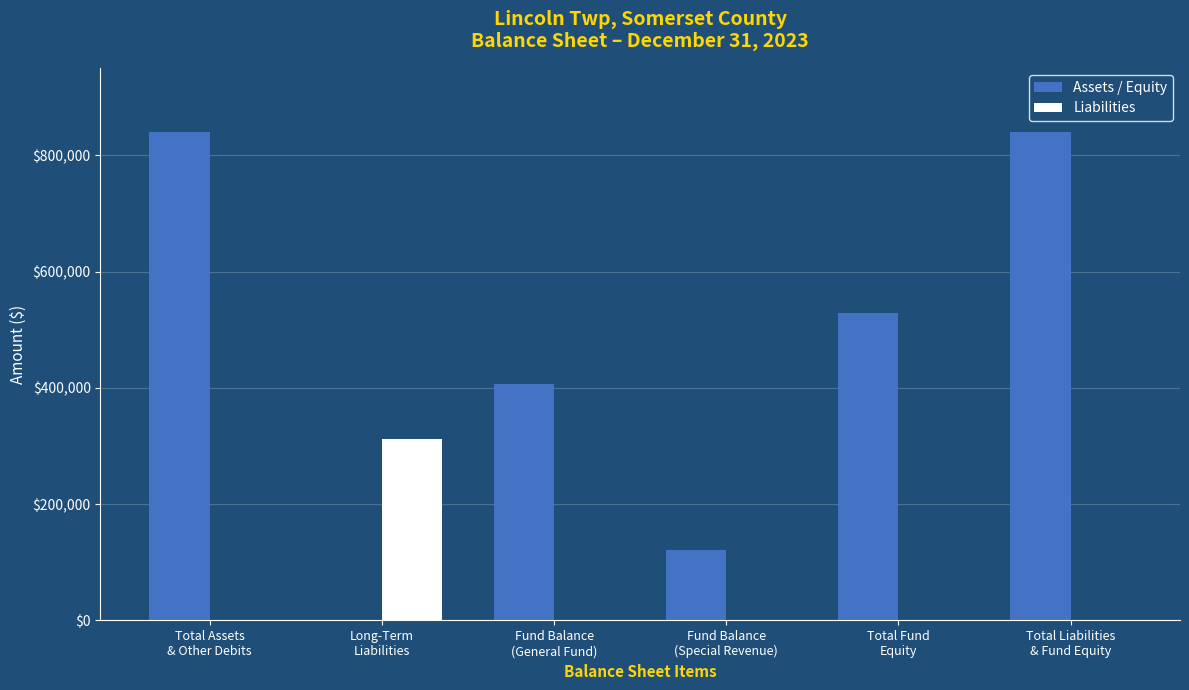

What is the greatest value displayed?

840625